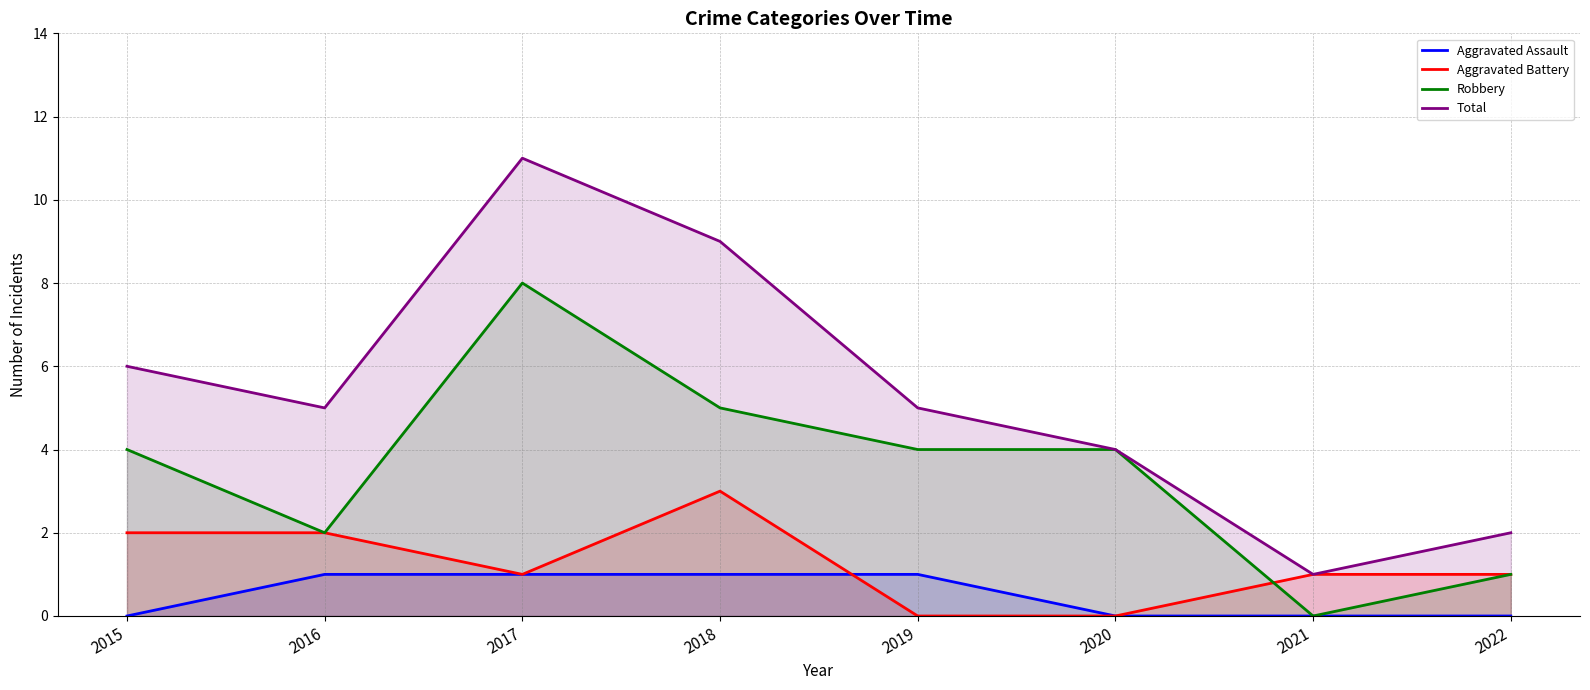

Which series has the largest total across all categories?

Total